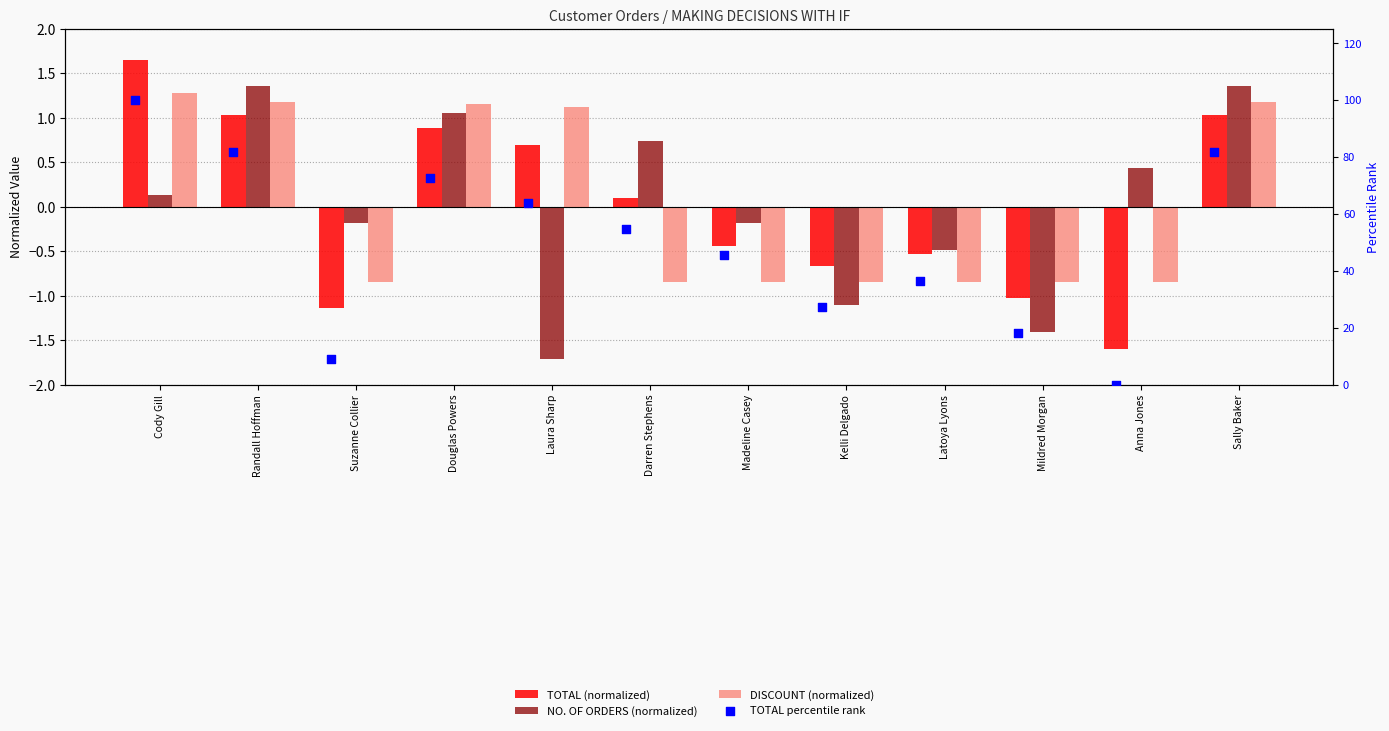

Which series contains the highest Y value?

TOTAL percentile rank